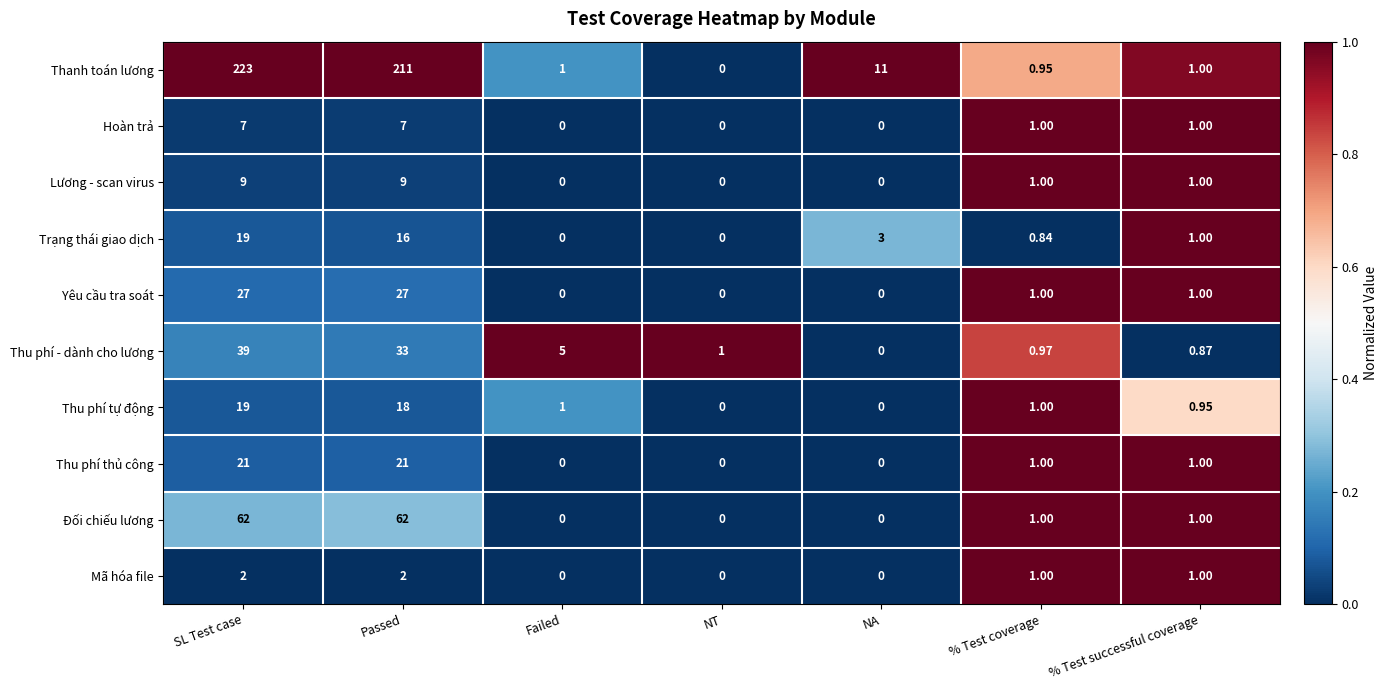

At which label does Thu phí - dành cho lương reach its peak?

SL Test case